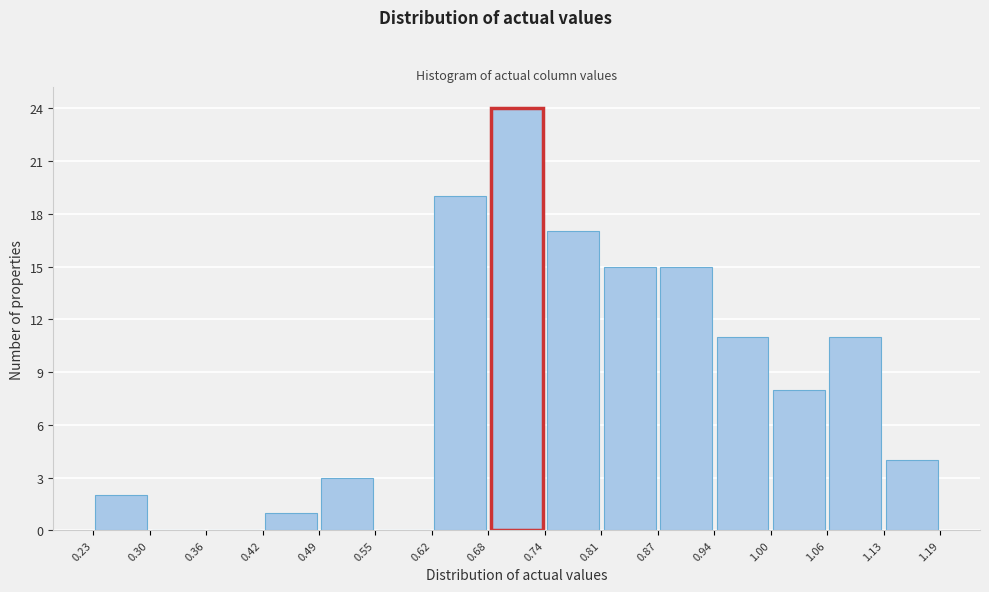

Which range on the x-axis has the tallest bar?

0.68 to 0.74